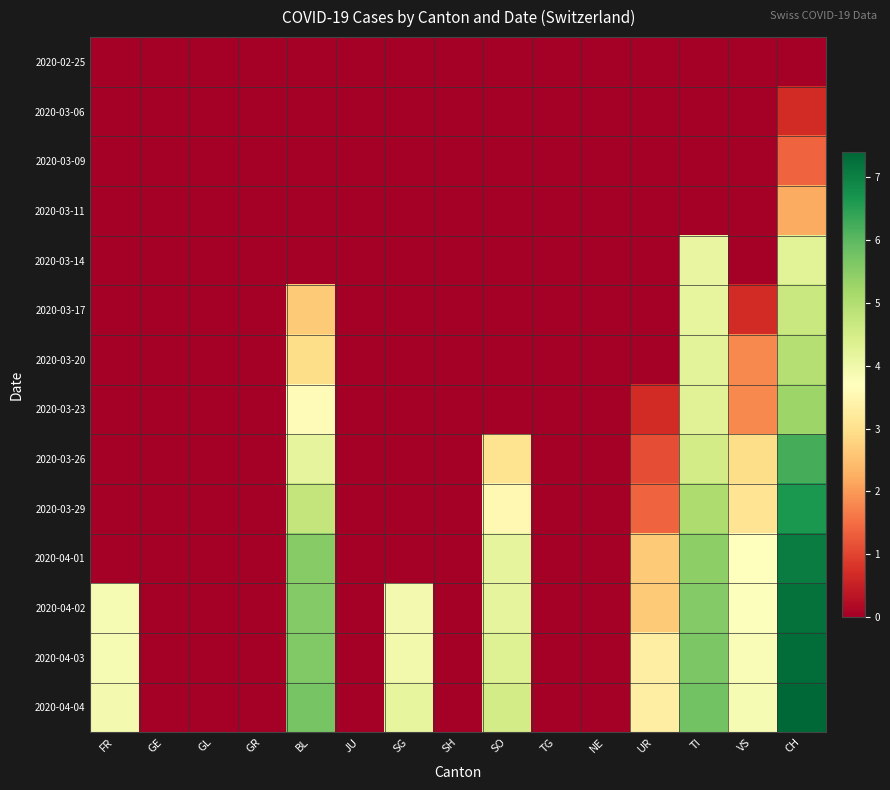

Reading right to left, what are all the values shown in this chart?

2020-02-25: CH=0.0	VS=0.0	TI=0.0	UR=0.0	NE=0.0	TG=0.0	SO=0.0	SH=0.0	SG=0.0	JU=0.0	BL=0.0	GR=0.0	GL=0.0	GE=0.0	FR=0.0
2020-03-06: CH=0.7	VS=0.0	TI=0.0	UR=0.0	NE=0.0	TG=0.0	SO=0.0	SH=0.0	SG=0.0	JU=0.0	BL=0.0	GR=0.0	GL=0.0	GE=0.0	FR=0.0
2020-03-09: CH=1.4	VS=0.0	TI=0.0	UR=0.0	NE=0.0	TG=0.0	SO=0.0	SH=0.0	SG=0.0	JU=0.0	BL=0.0	GR=0.0	GL=0.0	GE=0.0	FR=0.0
2020-03-11: CH=2.2	VS=0.0	TI=0.0	UR=0.0	NE=0.0	TG=0.0	SO=0.0	SH=0.0	SG=0.0	JU=0.0	BL=0.0	GR=0.0	GL=0.0	GE=0.0	FR=0.0
2020-03-14: CH=4.3	VS=0.0	TI=4.1	UR=0.0	NE=0.0	TG=0.0	SO=0.0	SH=0.0	SG=0.0	JU=0.0	BL=0.0	GR=0.0	GL=0.0	GE=0.0	FR=0.0
2020-03-17: CH=4.7	VS=0.7	TI=4.1	UR=0.0	NE=0.0	TG=0.0	SO=0.0	SH=0.0	SG=0.0	JU=0.0	BL=2.6	GR=0.0	GL=0.0	GE=0.0	FR=0.0
2020-03-20: CH=4.9	VS=1.8	TI=4.2	UR=0.0	NE=0.0	TG=0.0	SO=0.0	SH=0.0	SG=0.0	JU=0.0	BL=2.9	GR=0.0	GL=0.0	GE=0.0	FR=0.0
2020-03-23: CH=5.3	VS=1.8	TI=4.3	UR=0.7	NE=0.0	TG=0.0	SO=0.0	SH=0.0	SG=0.0	JU=0.0	BL=3.6	GR=0.0	GL=0.0	GE=0.0	FR=0.0
2020-03-26: CH=6.2	VS=2.9	TI=4.5	UR=1.1	NE=0.0	TG=0.0	SO=3.0	SH=0.0	SG=0.0	JU=0.0	BL=4.2	GR=0.0	GL=0.0	GE=0.0	FR=0.0
2020-03-29: CH=6.6	VS=3.1	TI=5.0	UR=1.4	NE=0.0	TG=0.0	SO=3.5	SH=0.0	SG=0.0	JU=0.0	BL=4.8	GR=0.0	GL=0.0	GE=0.0	FR=0.0
2020-04-01: CH=7.1	VS=3.7	TI=5.4	UR=2.6	NE=0.0	TG=0.0	SO=4.2	SH=0.0	SG=0.0	JU=0.0	BL=5.5	GR=0.0	GL=0.0	GE=0.0	FR=0.0
2020-04-02: CH=7.2	VS=3.7	TI=5.6	UR=2.6	NE=0.0	TG=0.0	SO=4.2	SH=0.0	SG=3.9	JU=0.0	BL=5.6	GR=0.0	GL=0.0	GE=0.0	FR=3.9
2020-04-03: CH=7.3	VS=3.8	TI=5.7	UR=3.3	NE=0.0	TG=0.0	SO=4.3	SH=0.0	SG=3.9	JU=0.0	BL=5.6	GR=0.0	GL=0.0	GE=0.0	FR=3.9
2020-04-04: CH=7.4	VS=3.9	TI=5.8	UR=3.3	NE=0.0	TG=0.0	SO=4.5	SH=0.0	SG=4.1	JU=0.0	BL=5.7	GR=0.0	GL=0.0	GE=0.0	FR=3.9